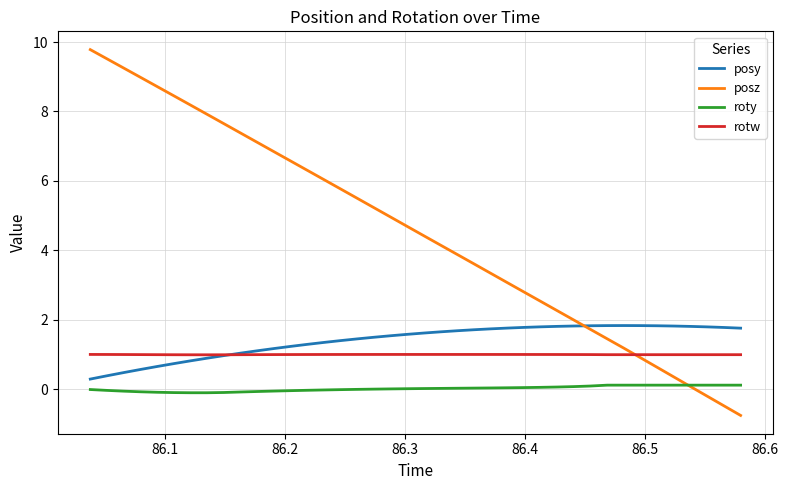

In rotw, how many points are higher than both neighbors (excluding endpoints)?

1